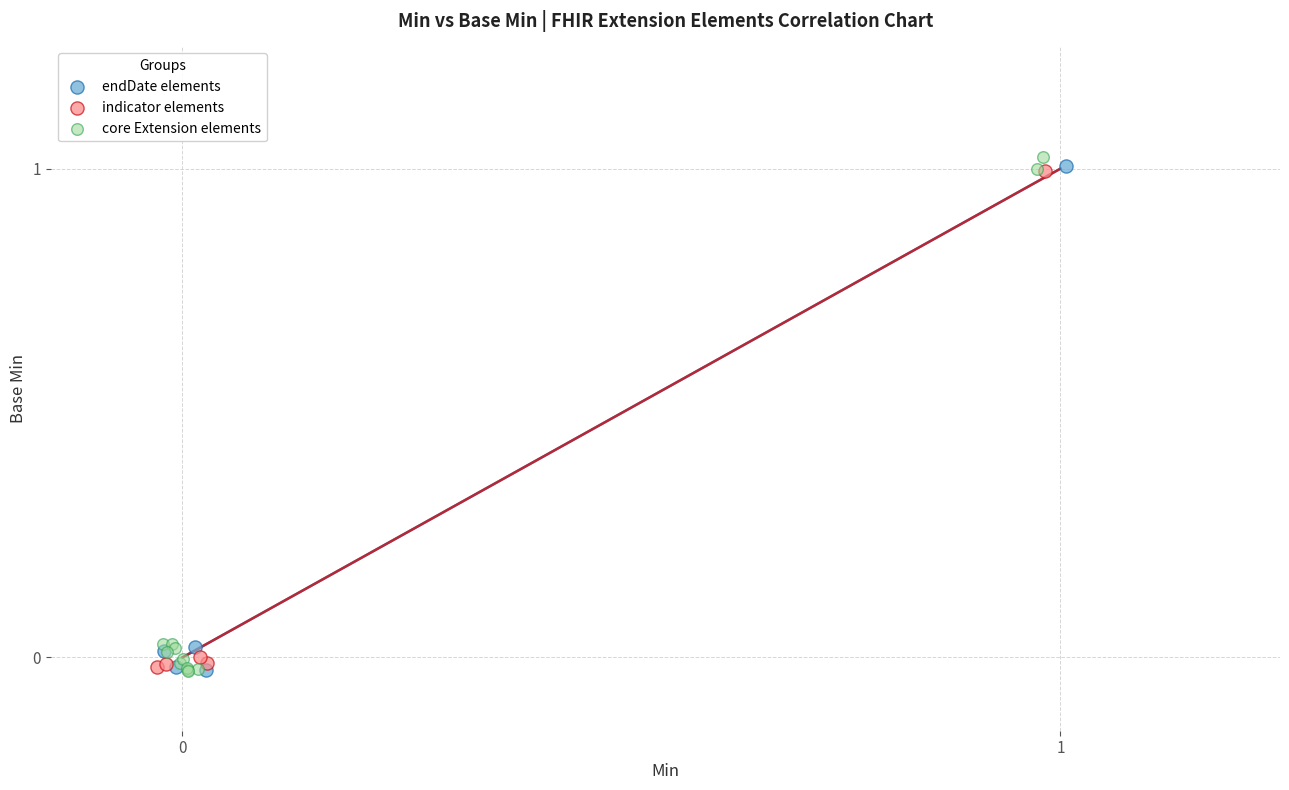

Which series has the widest spread of Y values?

core Extension elements